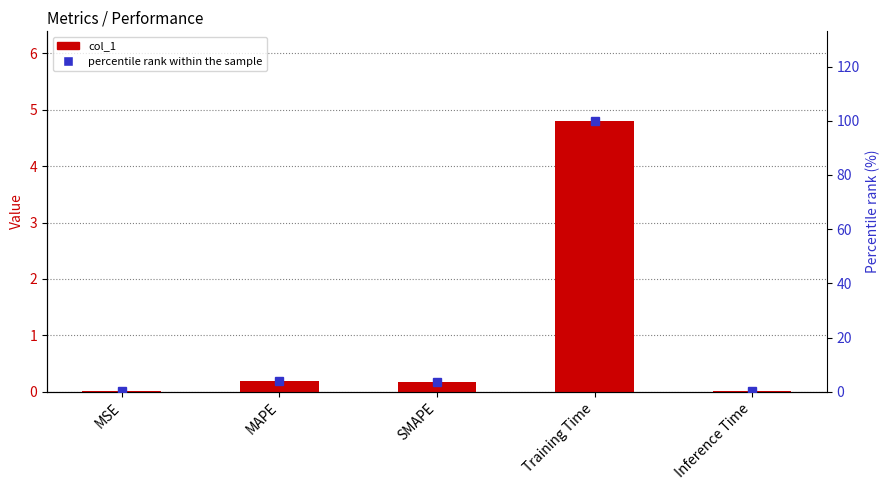

Does the chart contain any negative values?

No